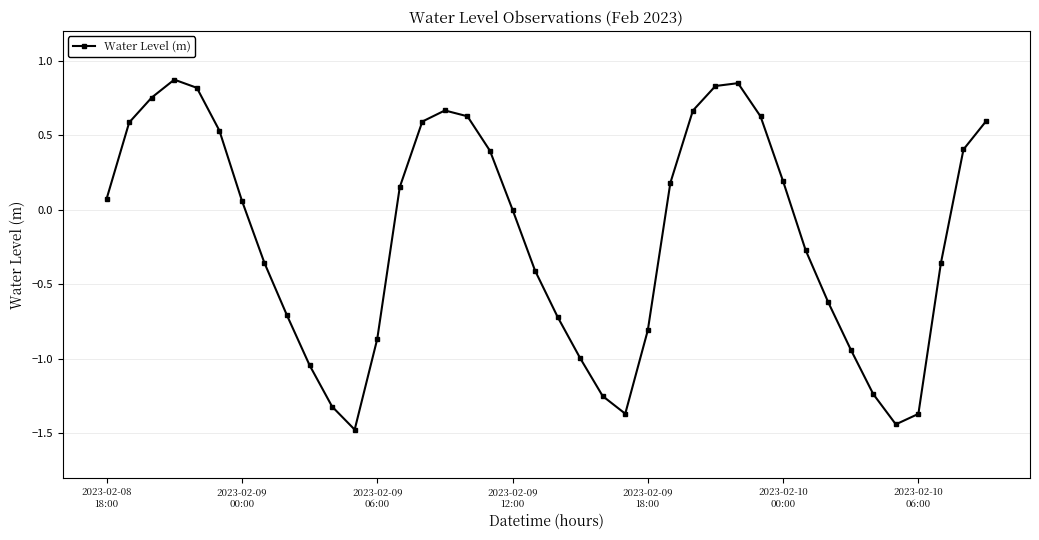

How many interior local peaks (higher than both neighbors) does the data have?

3